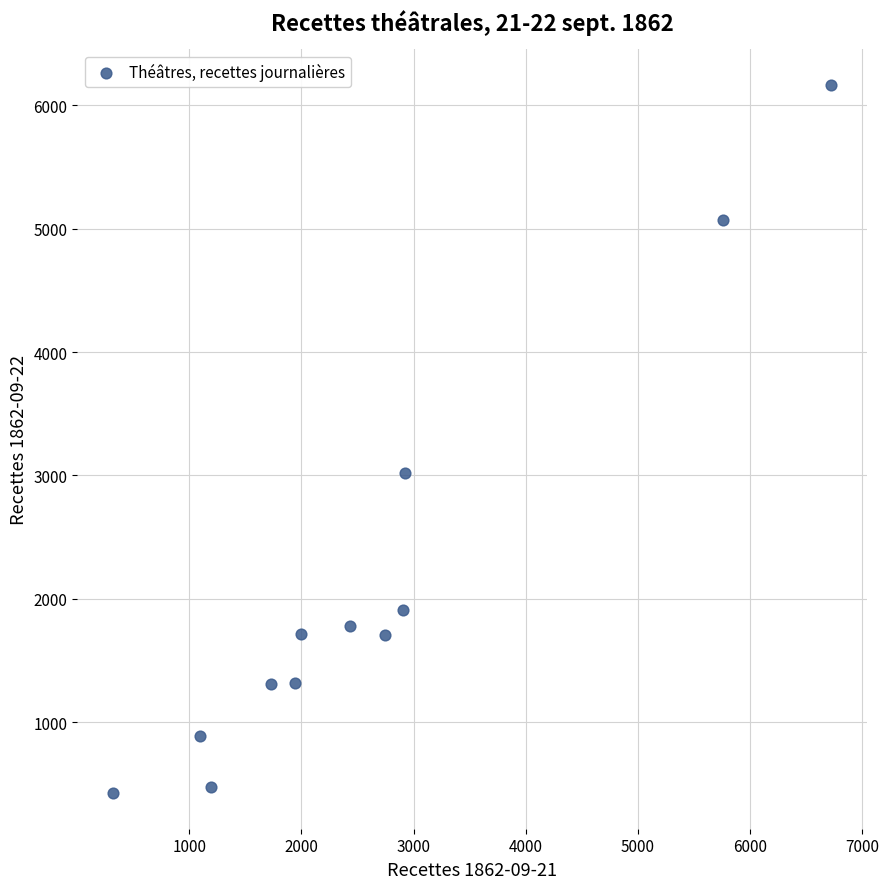

What Y value in the scatter plot is closest to 3294?

3017.5